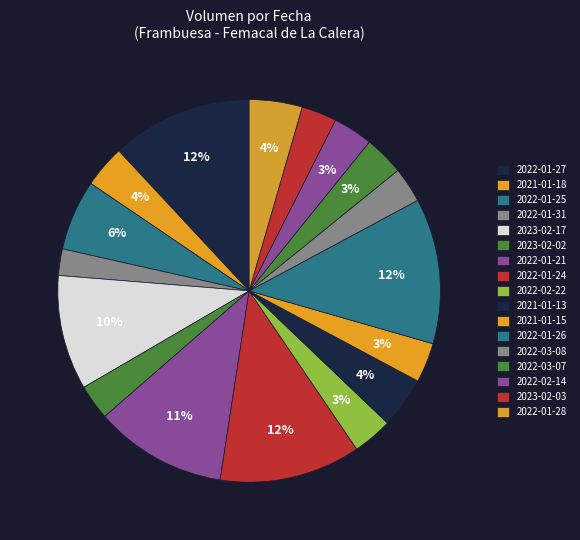

How many slices are in this pie chart?

17